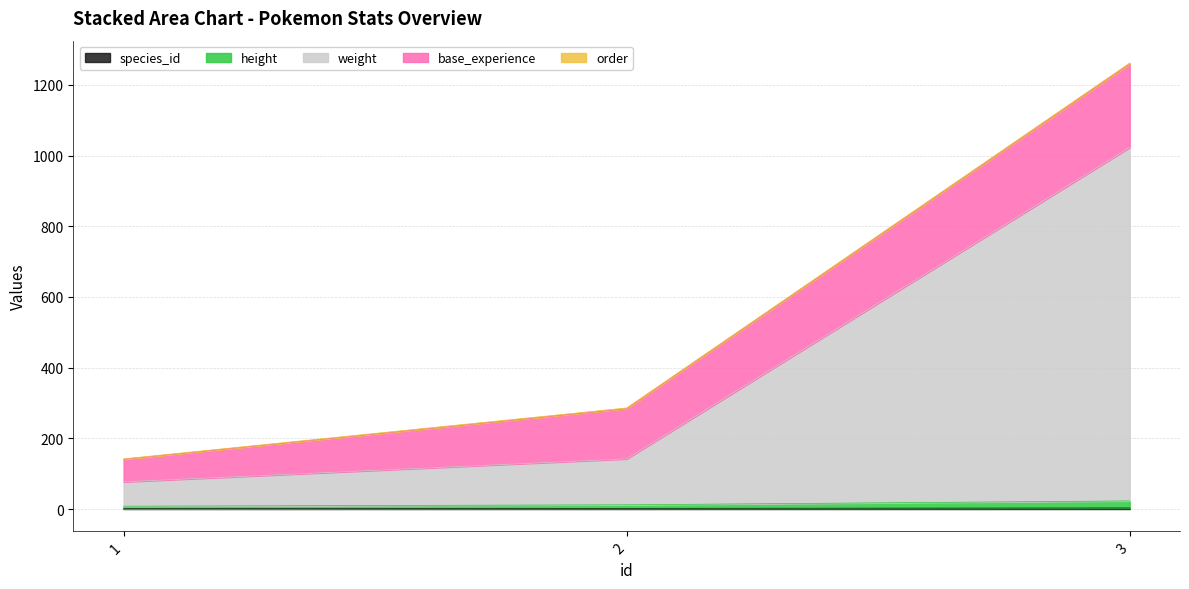

Does the chart display data point markers on the line(s)?

No